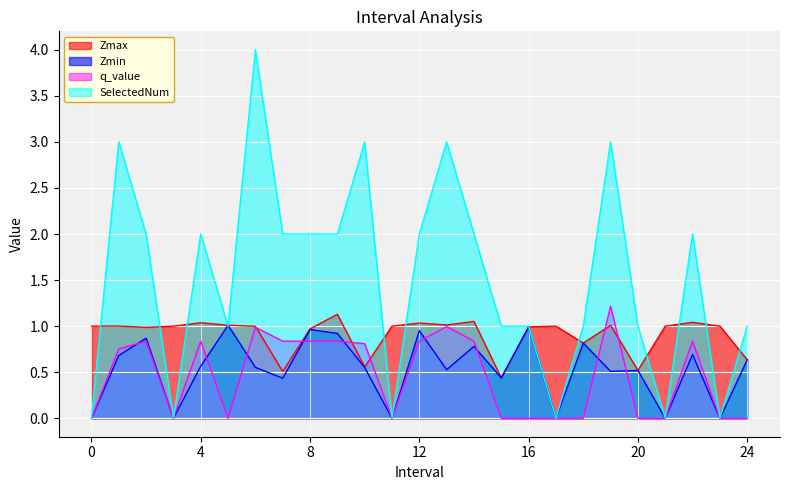

Is it true that q_value equals 0.8 at 2.0?

True